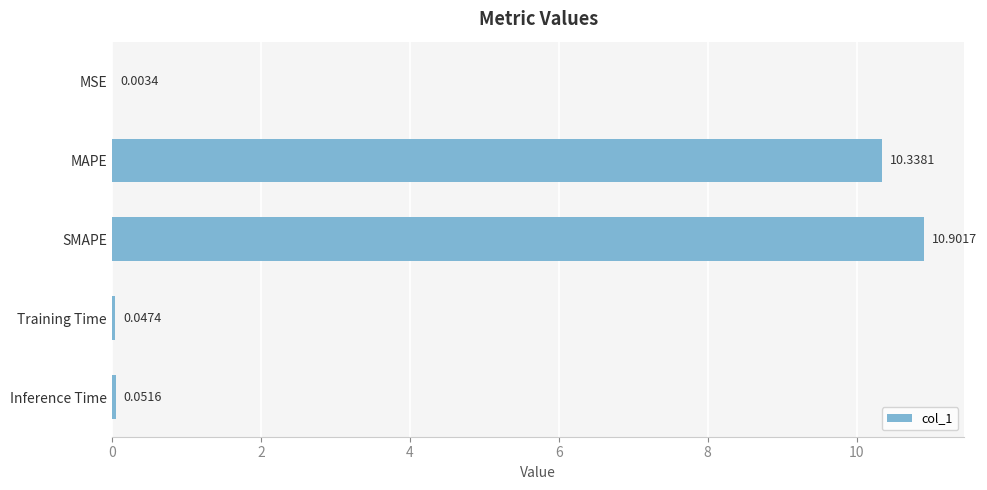

What is the change in value from MSE to MAPE?

+10.3